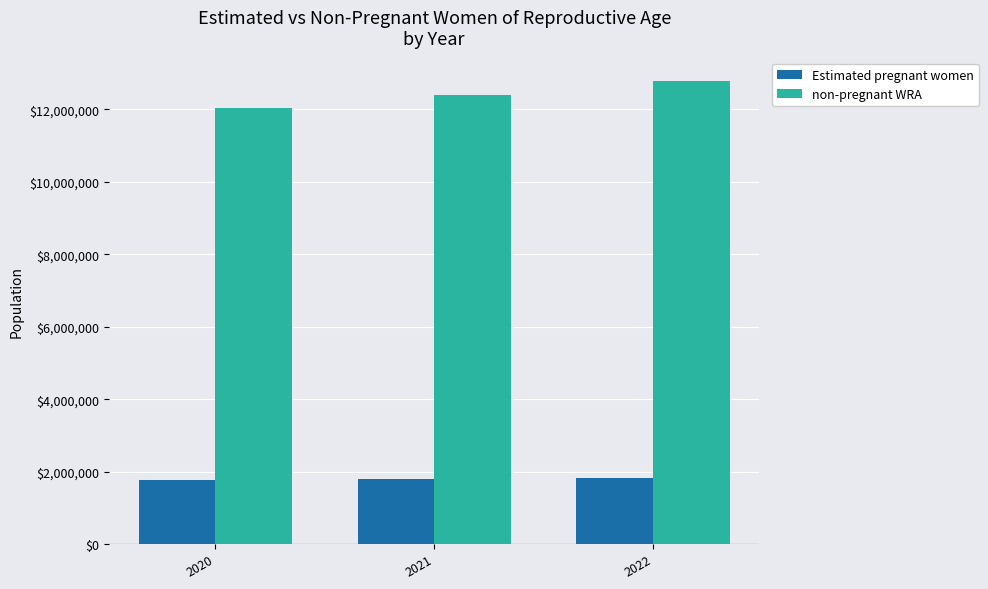

The value of non-pregnant WRA at 2022 is 22037531.3. True or false?

False